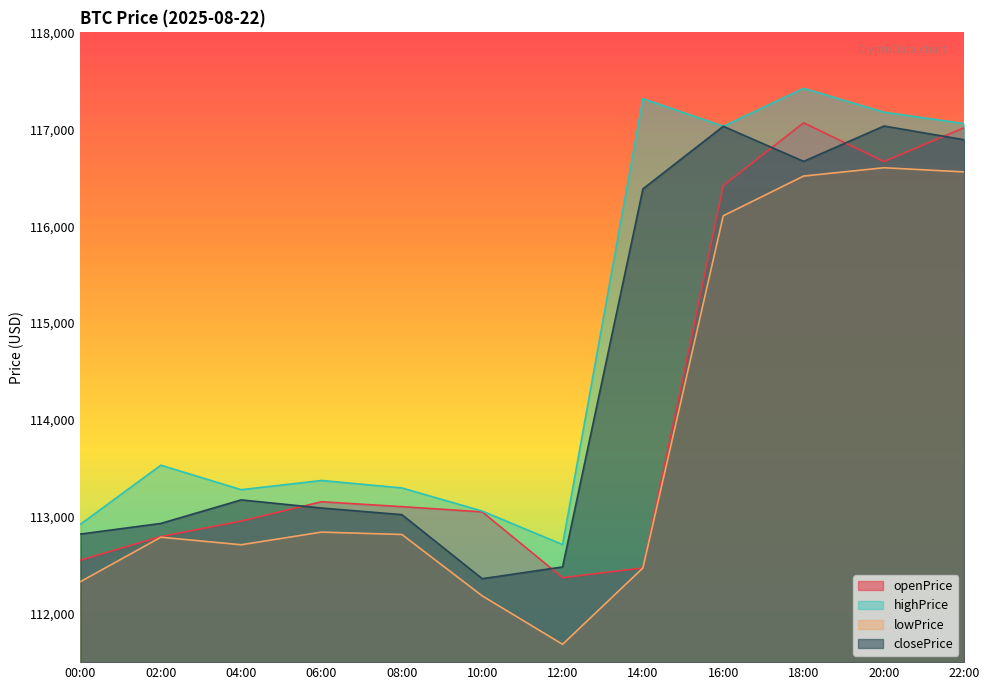

List the labels in order of closePrice value, smallest first.

10:00, 12:00, 00:00, 02:00, 08:00, 06:00, 04:00, 14:00, 18:00, 22:00, 16:00, 20:00